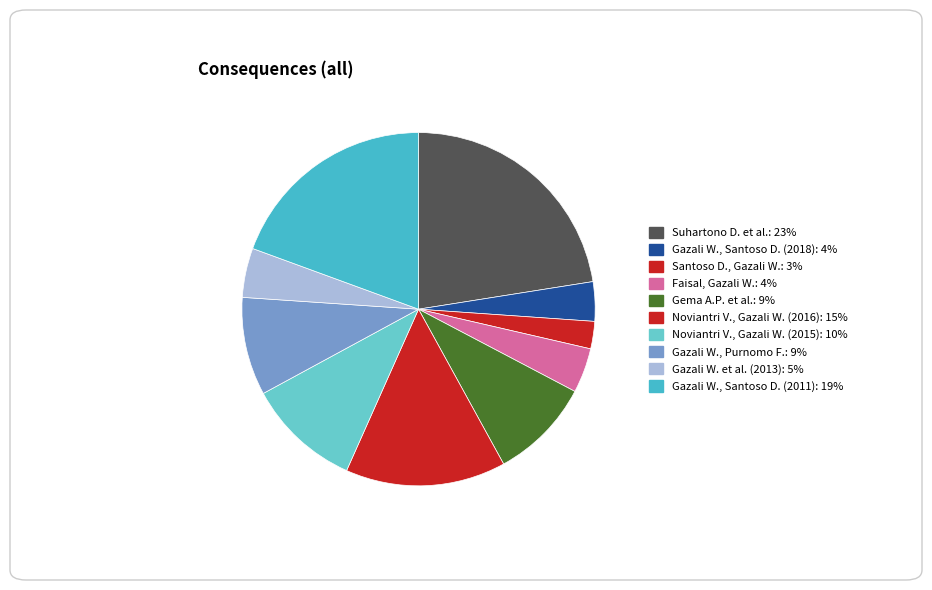

What percentage is the Gema A.P. et al. slice, to the nearest percent?

9%